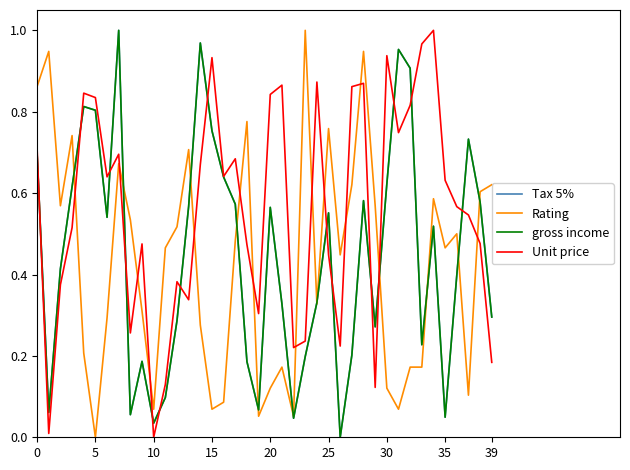

Does the chart display data point markers on the line(s)?

No